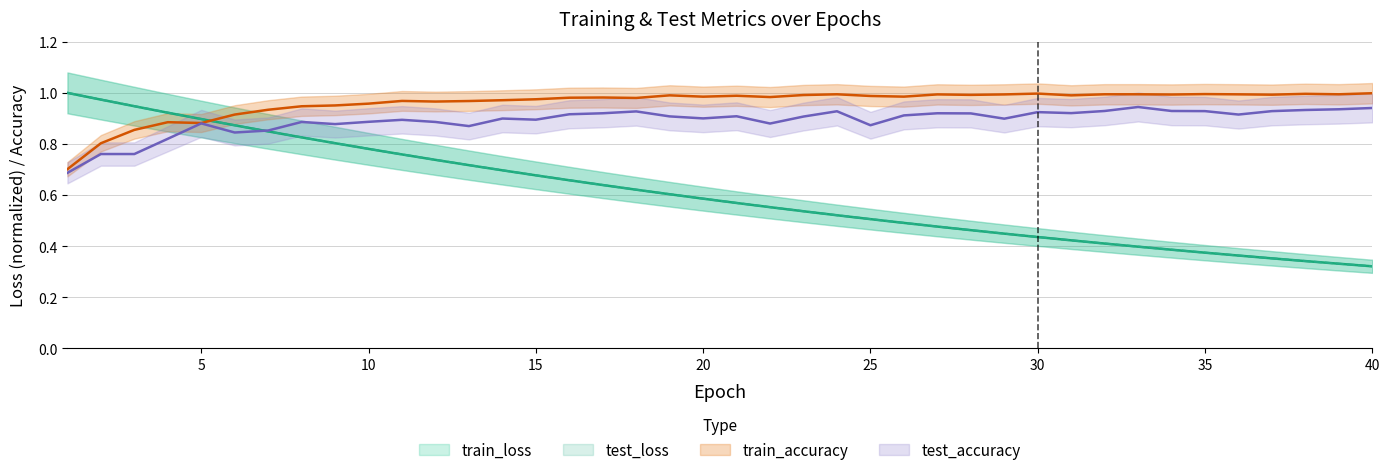

True or false: test_accuracy and train_accuracy cross at least once.

False